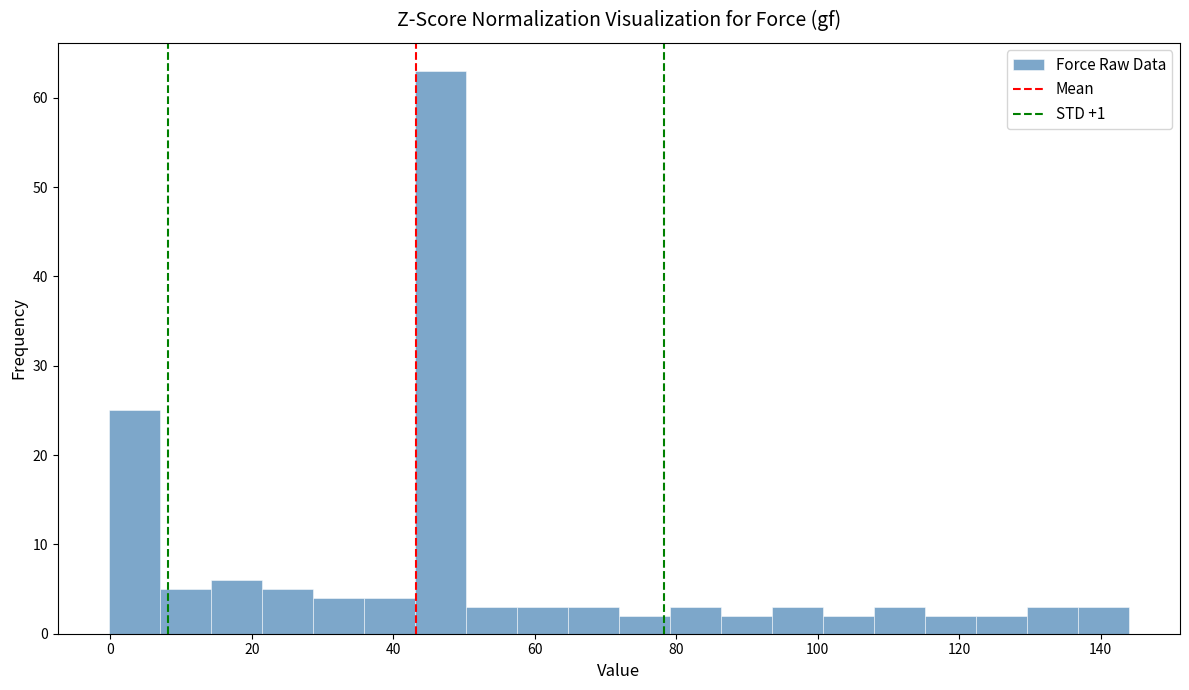

Around what value on the x-axis is the tallest bar? Give the approximate position of its centre, as read against the axis.

46